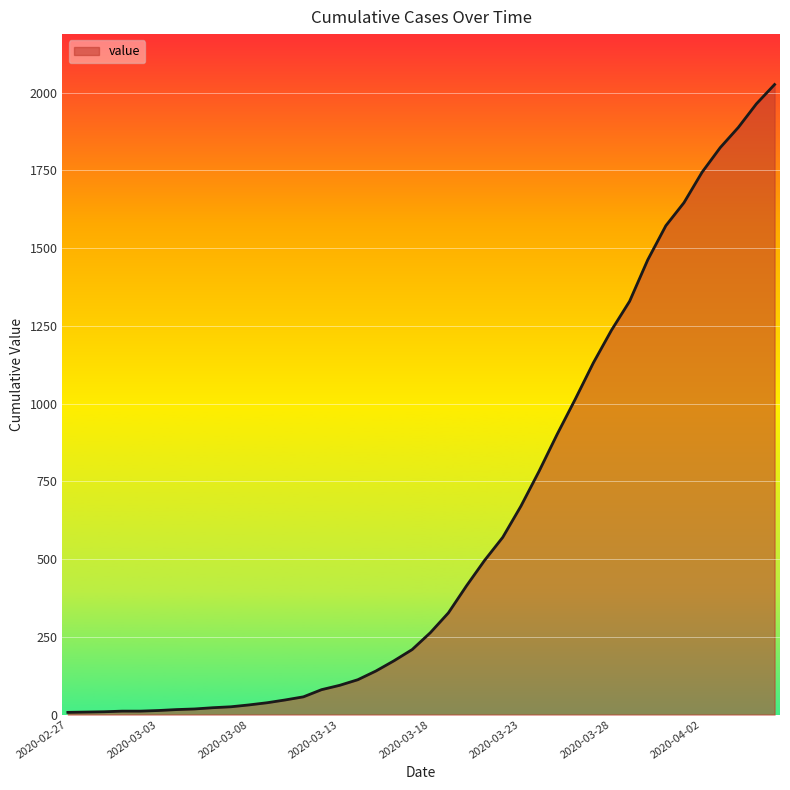

What is the maximum value shown in the chart?

2026